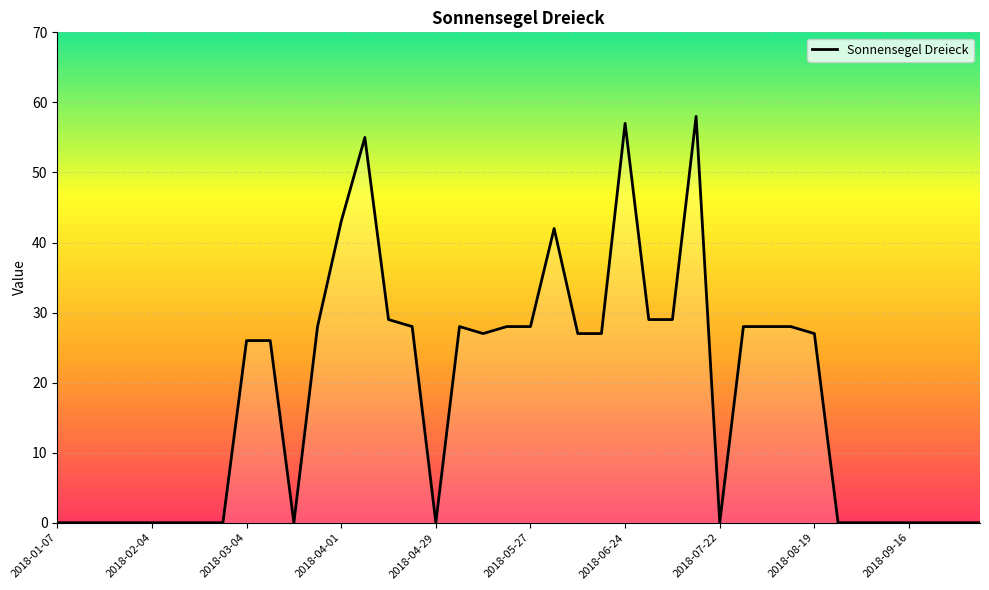

What is the maximum value shown in the chart?

58